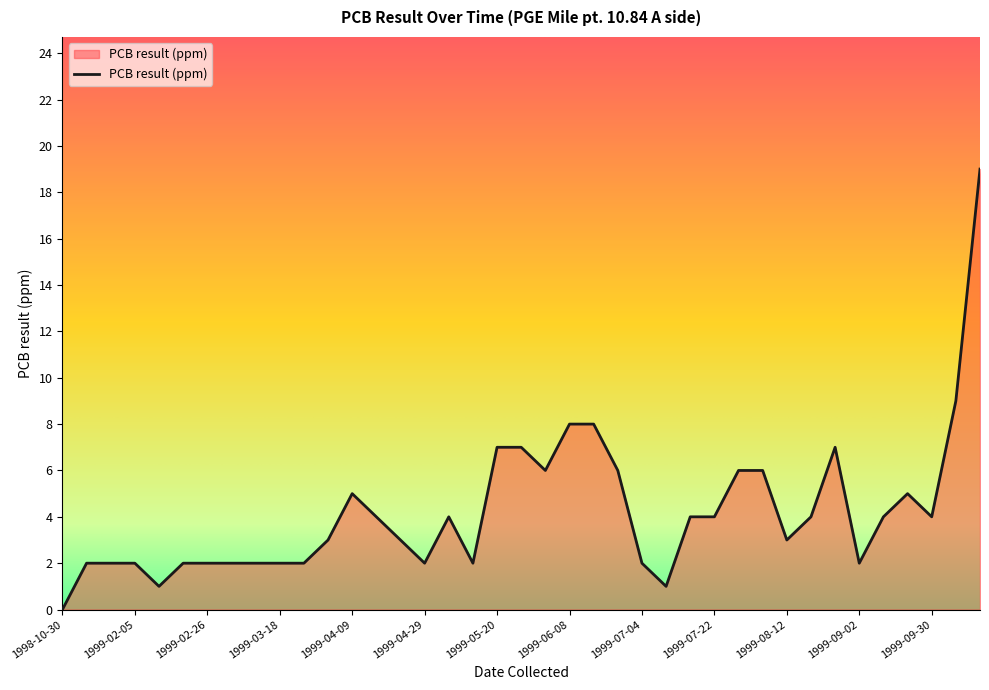

What is the maximum value shown in the chart?

19